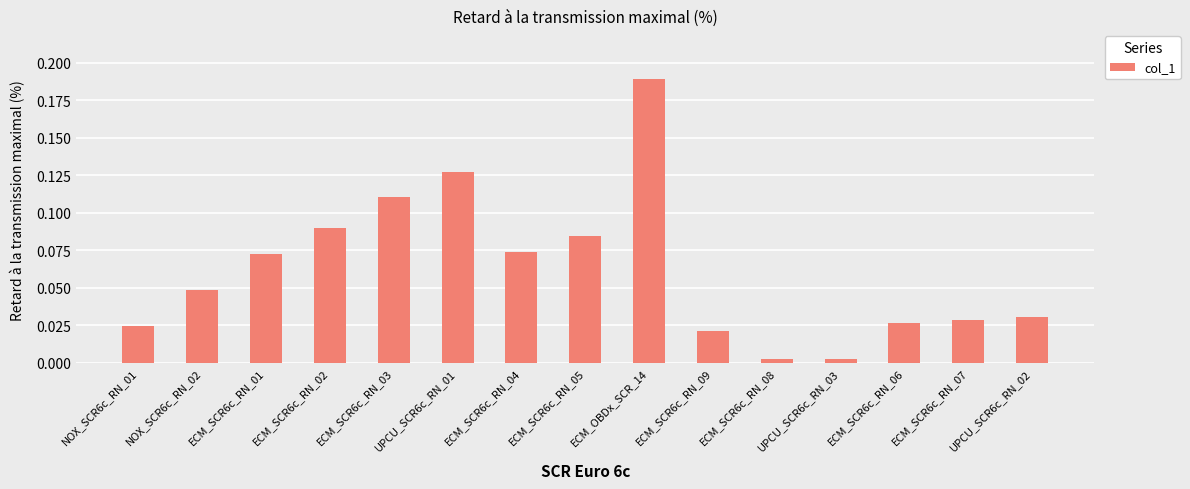

Which category has the highest value across all series?

ECM_OBDx_SCR_14